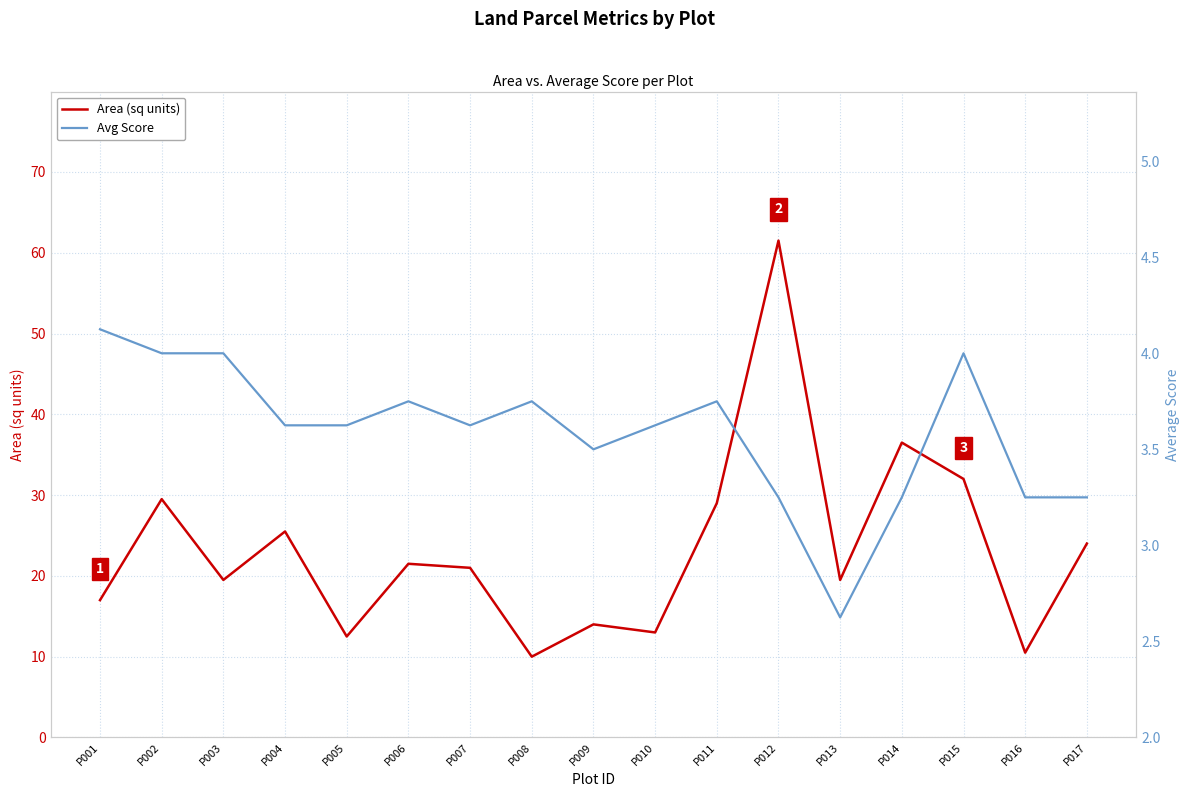

Which series has the largest total across all categories?

Area (sq units)